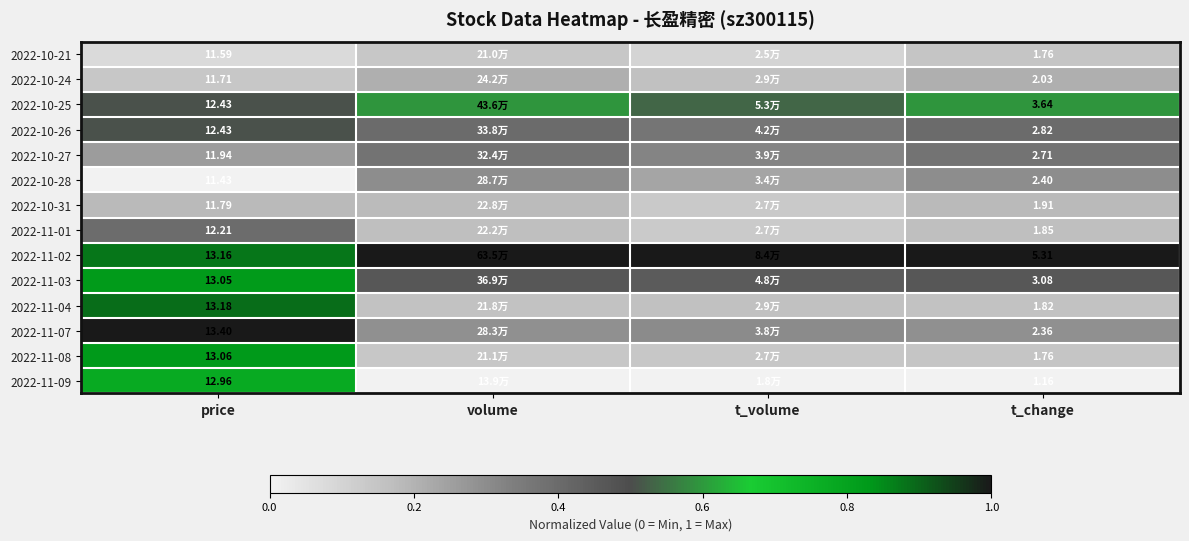

At which category does the chart reach its minimum across all series?

price